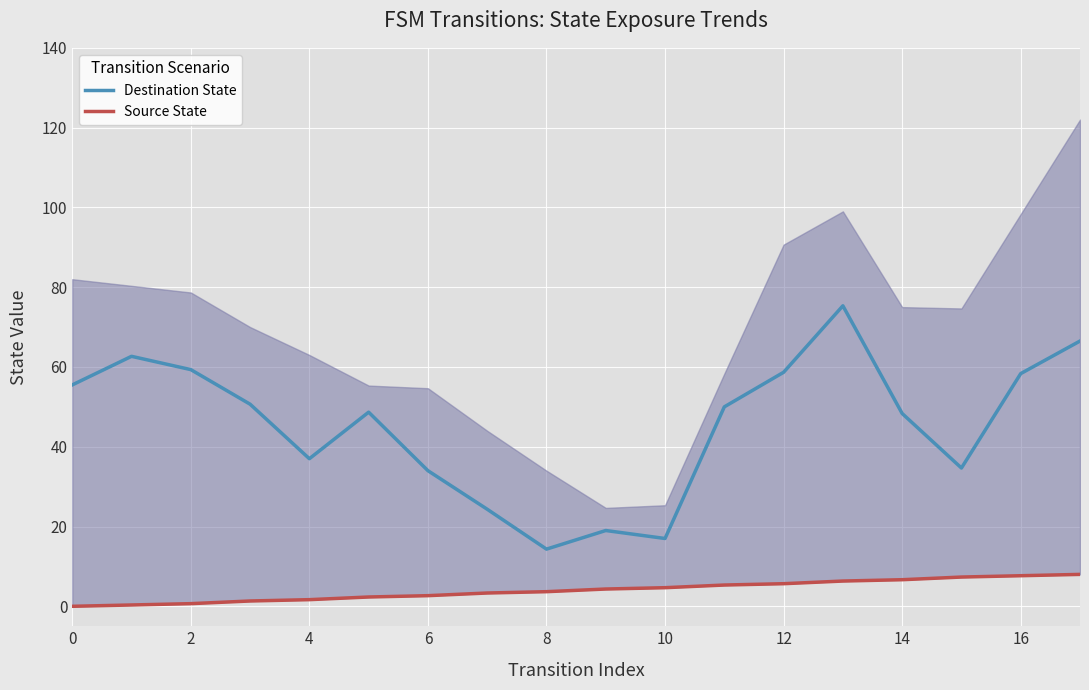

True or false: Destination State has more than 1 points higher than both neighbors.

True